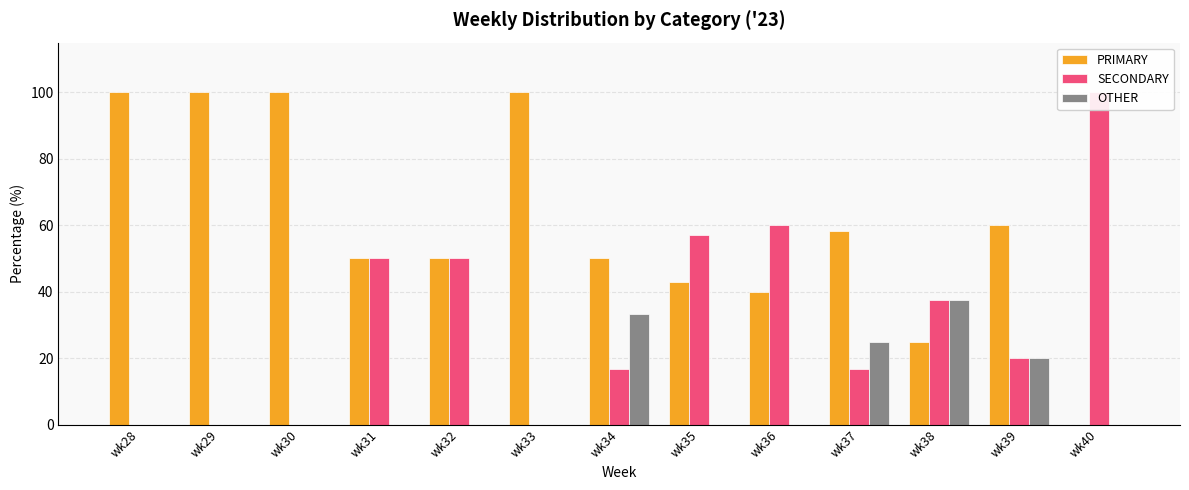

Reading left to right, what are all the values shown in this chart?

PRIMARY: wk28=100.0	wk29=100.0	wk30=100.0	wk31=50.0	wk32=50.0	wk33=100.0	wk34=50.0	wk35=42.9	wk36=40.0	wk37=58.3	wk38=25.0	wk39=60.0	wk40=0.0
SECONDARY: wk28=0.0	wk29=0.0	wk30=0.0	wk31=50.0	wk32=50.0	wk33=0.0	wk34=16.7	wk35=57.1	wk36=60.0	wk37=16.7	wk38=37.5	wk39=20.0	wk40=100.0
OTHER: wk28=0.0	wk29=0.0	wk30=0.0	wk31=0.0	wk32=0.0	wk33=0.0	wk34=33.3	wk35=0.0	wk36=0.0	wk37=25.0	wk38=37.5	wk39=20.0	wk40=0.0